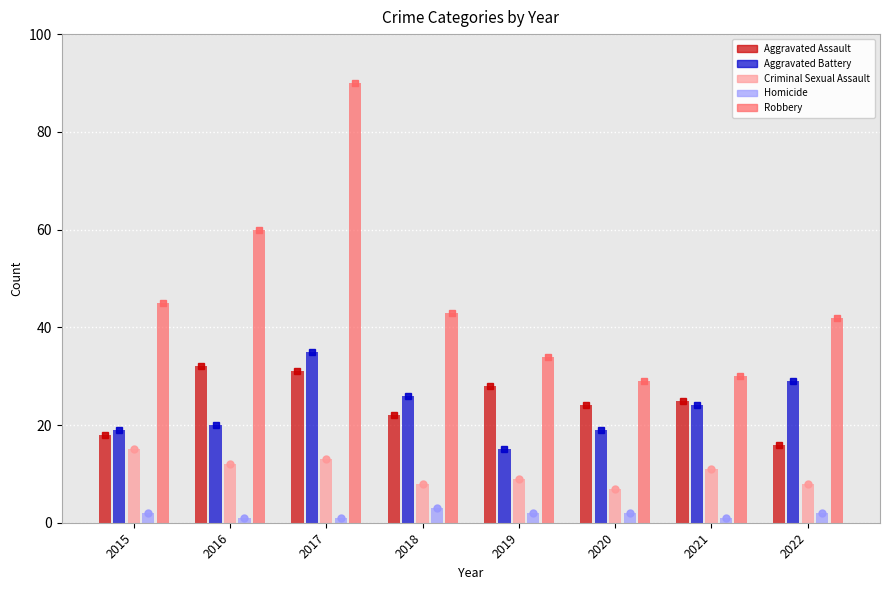

True or false: Homicide has a value of 3 at 2015.

False